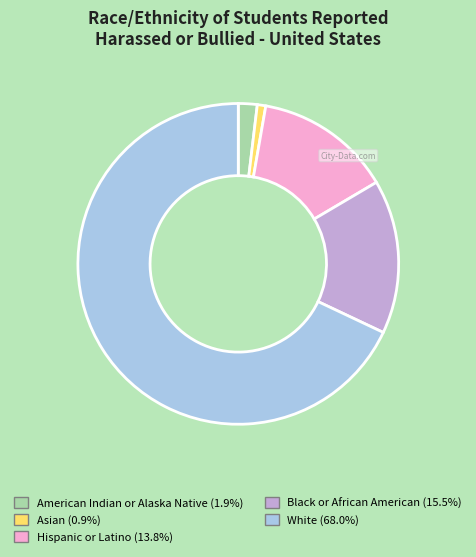

Rank the categories by value from highest to lowest.

White, Black or African American, Hispanic or Latino, American Indian or Alaska Native, Asian